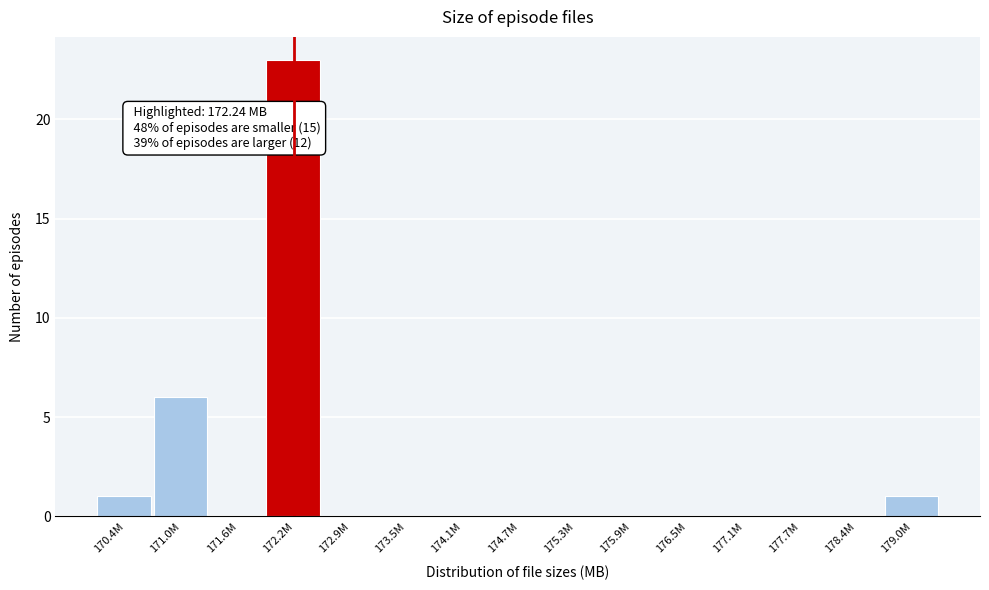

Reading left to right, transcribe all the data shown in this chart.

170.4M=1	171.0M=6	171.6M=0	172.2M=23	172.9M=0	173.5M=0	174.1M=0	174.7M=0	175.3M=0	175.9M=0	176.5M=0	177.1M=0	177.7M=0	178.4M=0	179.0M=1